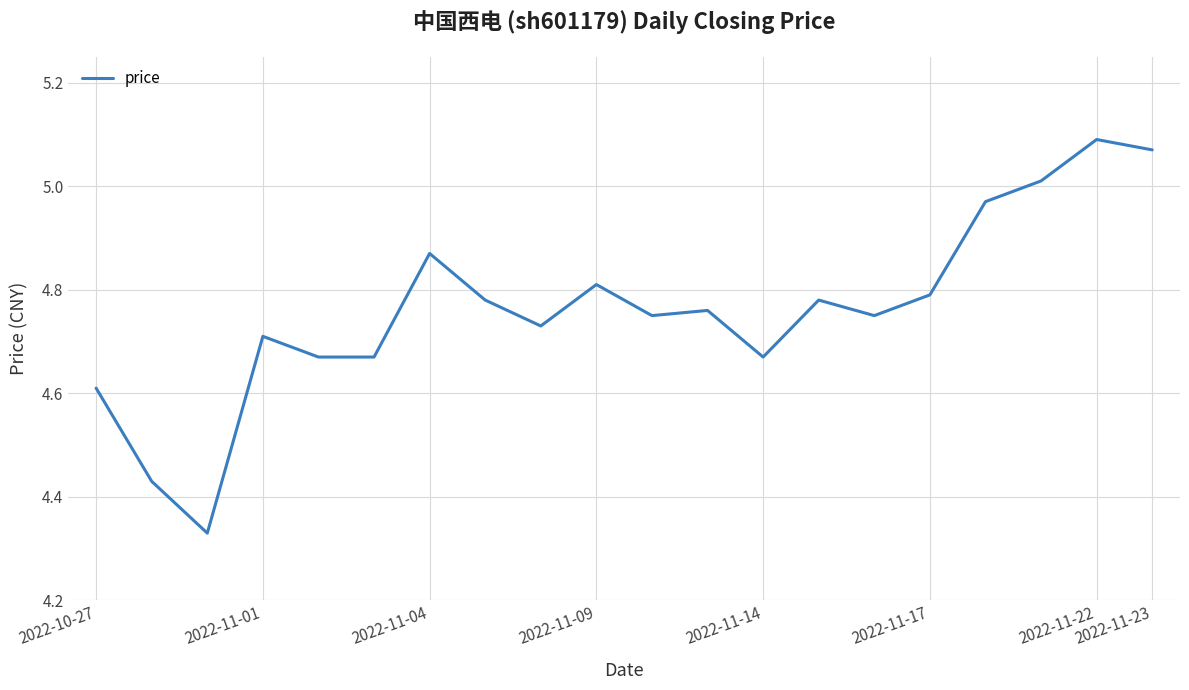

What is the difference between the maximum and minimum values?

0.8